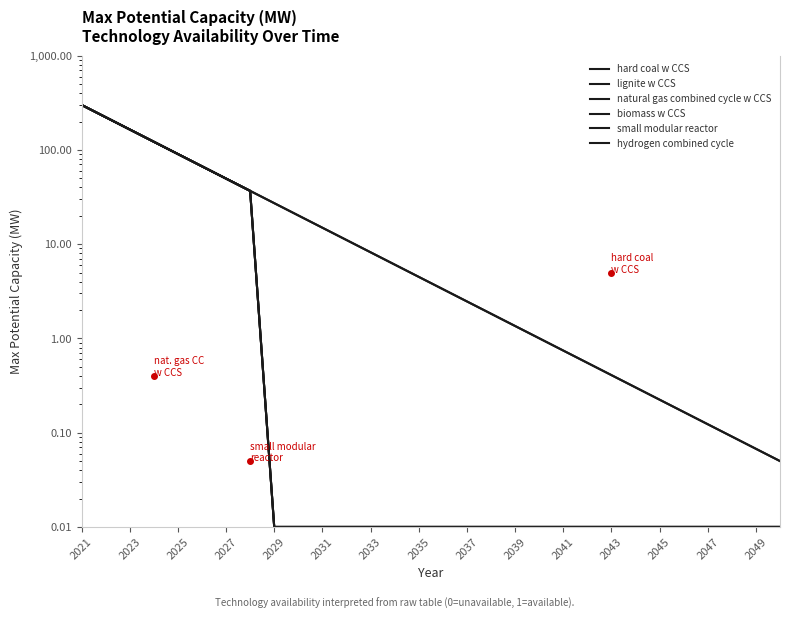

What is the difference between the second highest and minimum values in the biomass w CCS series?

222.2